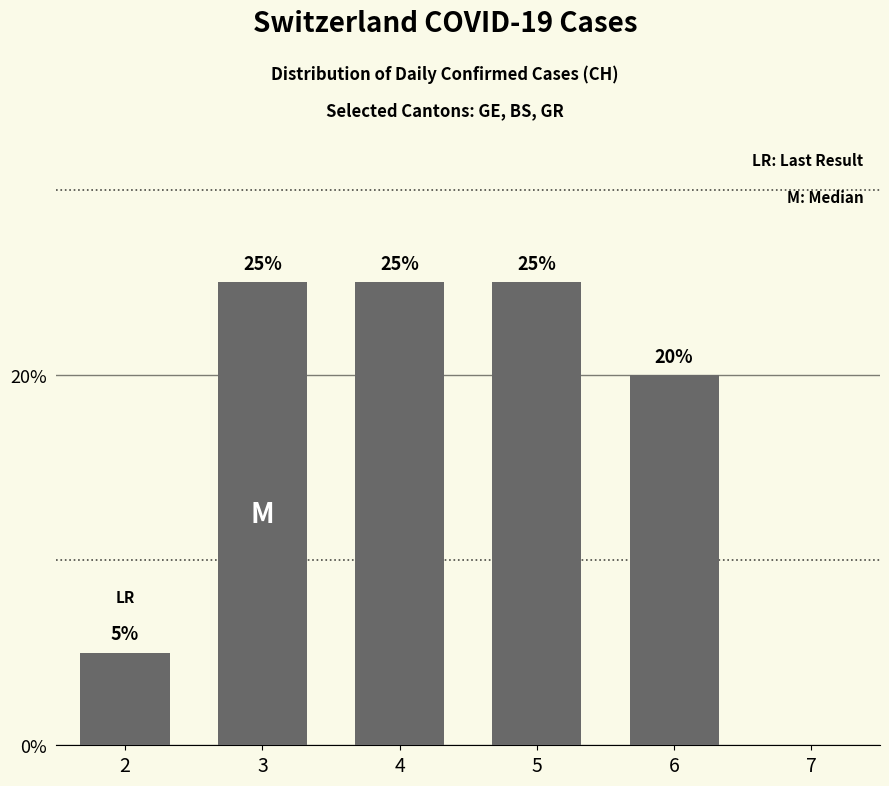

Are the bars grouped side by side (vs. stacked)?

No